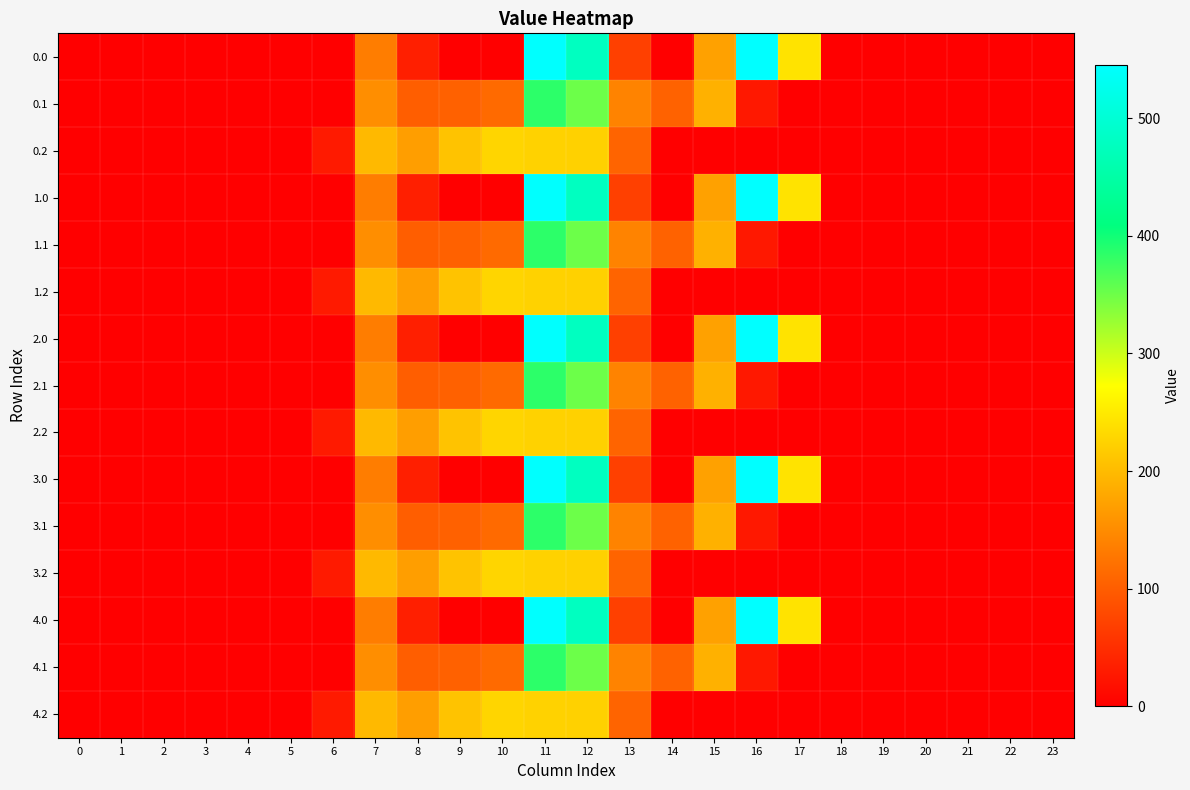

What is the total value across all series at 8?

1533.8